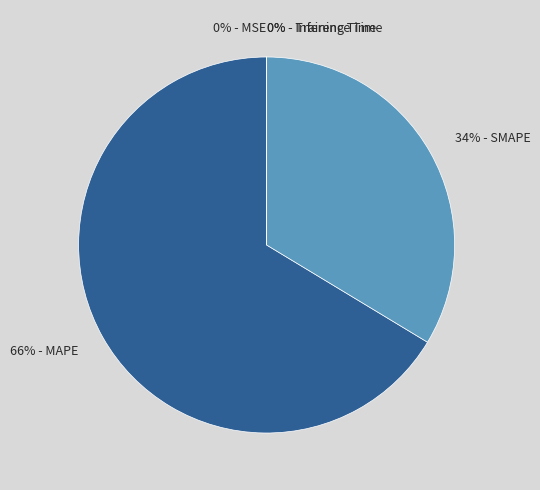

Is there any slice that represents more than half of the pie?

Yes